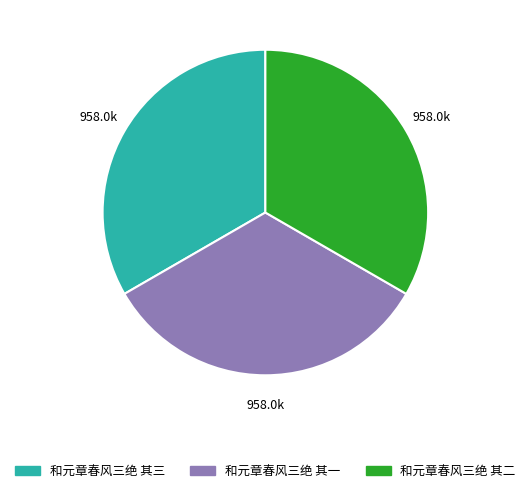

Is it true that 和元章春风三绝 其三 is 33% of the pie?

True